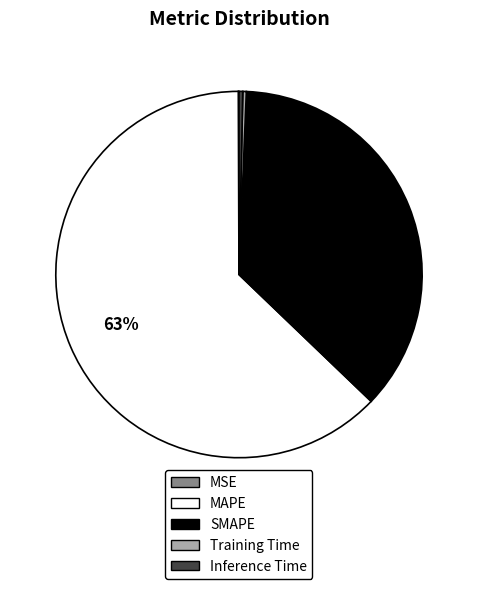

What is the largest slice in the pie chart?

MAPE